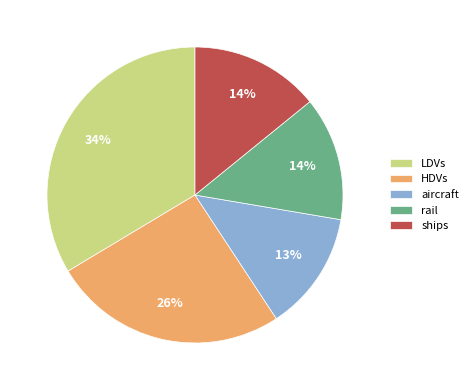

What percentage is the rail slice, to the nearest percent?

14%